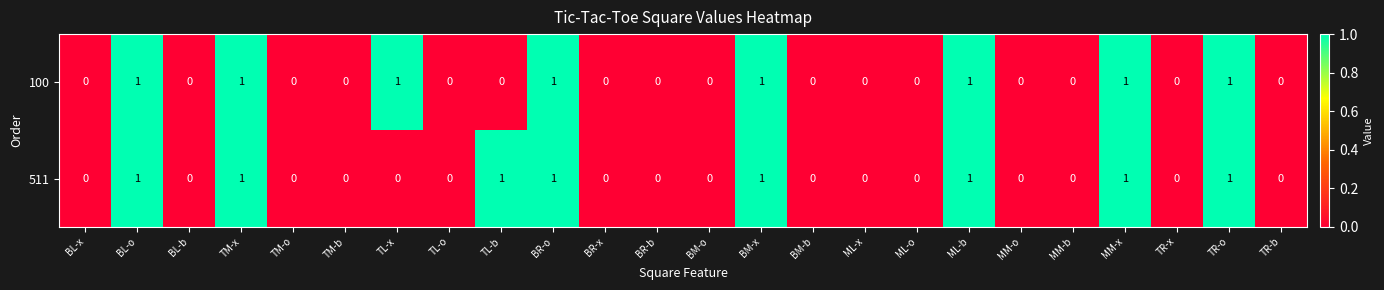

How many 100 values are between 0 and 1?

24